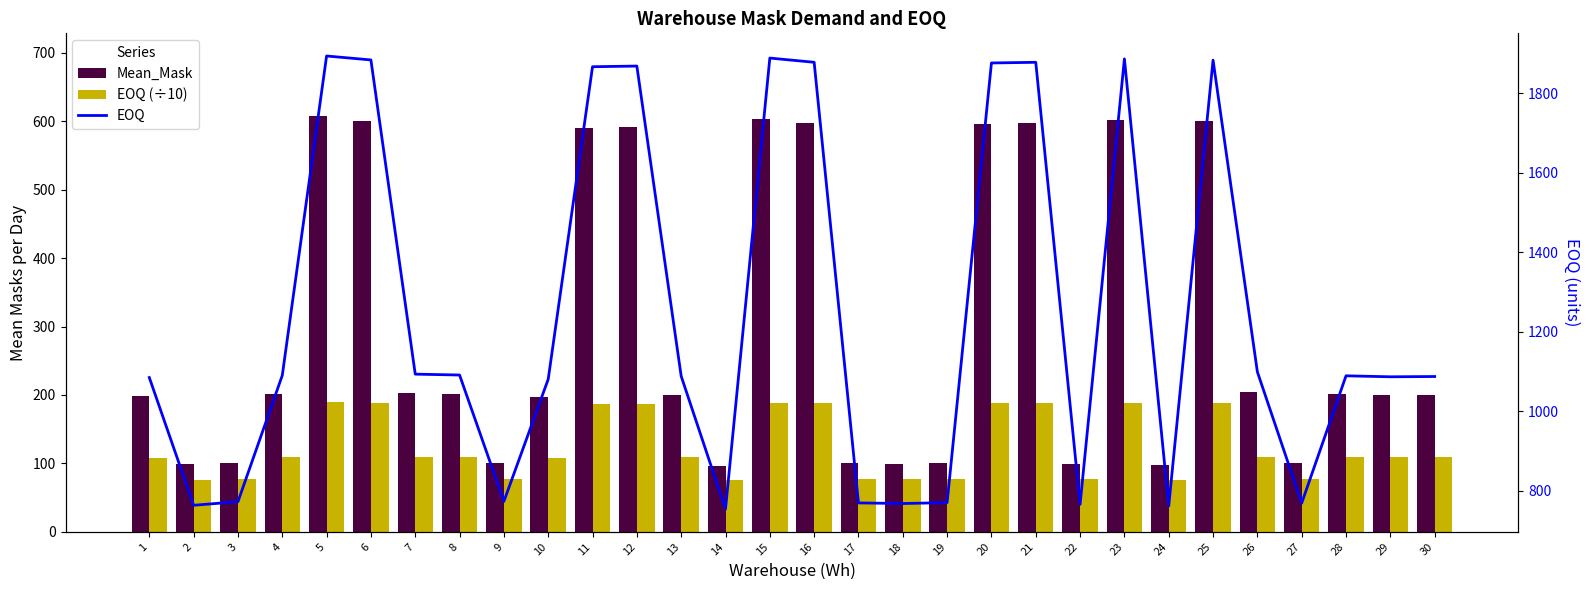

What is the difference between the EOQ values at 18 and 16?

1110.8